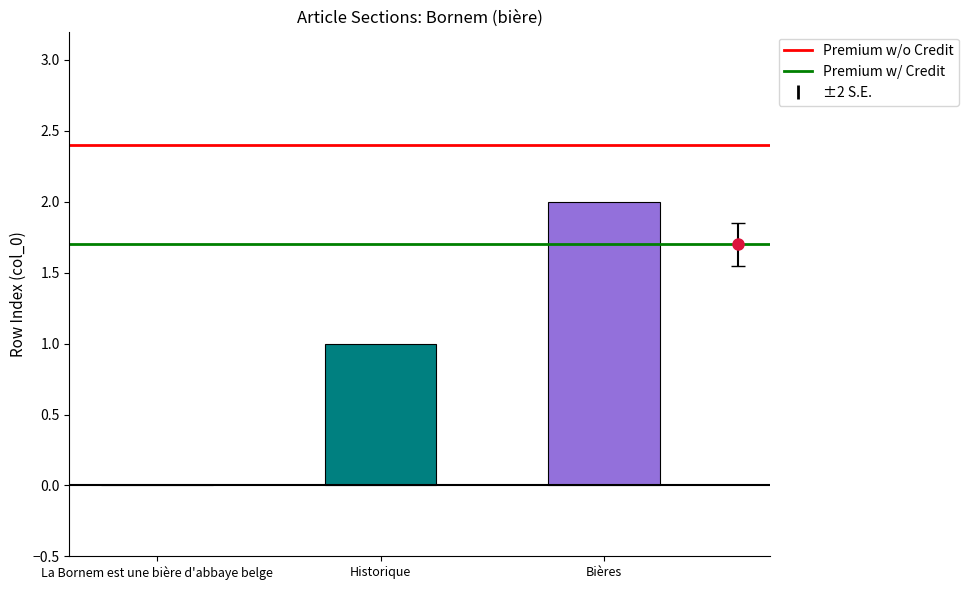

Is it true that the value at Bières is 3?

False